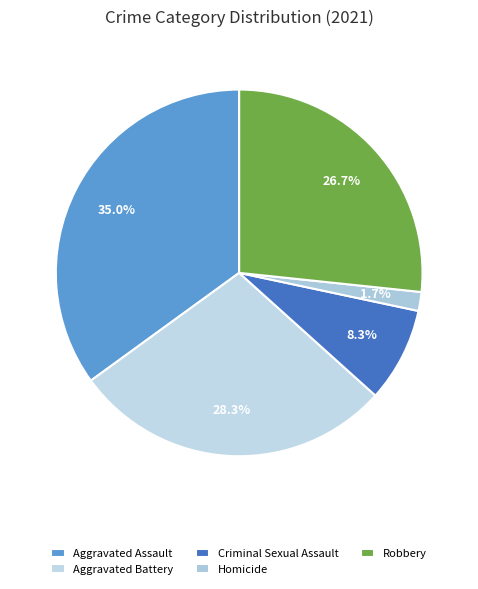

Is it true that Criminal Sexual Assault is 23% of the pie?

False